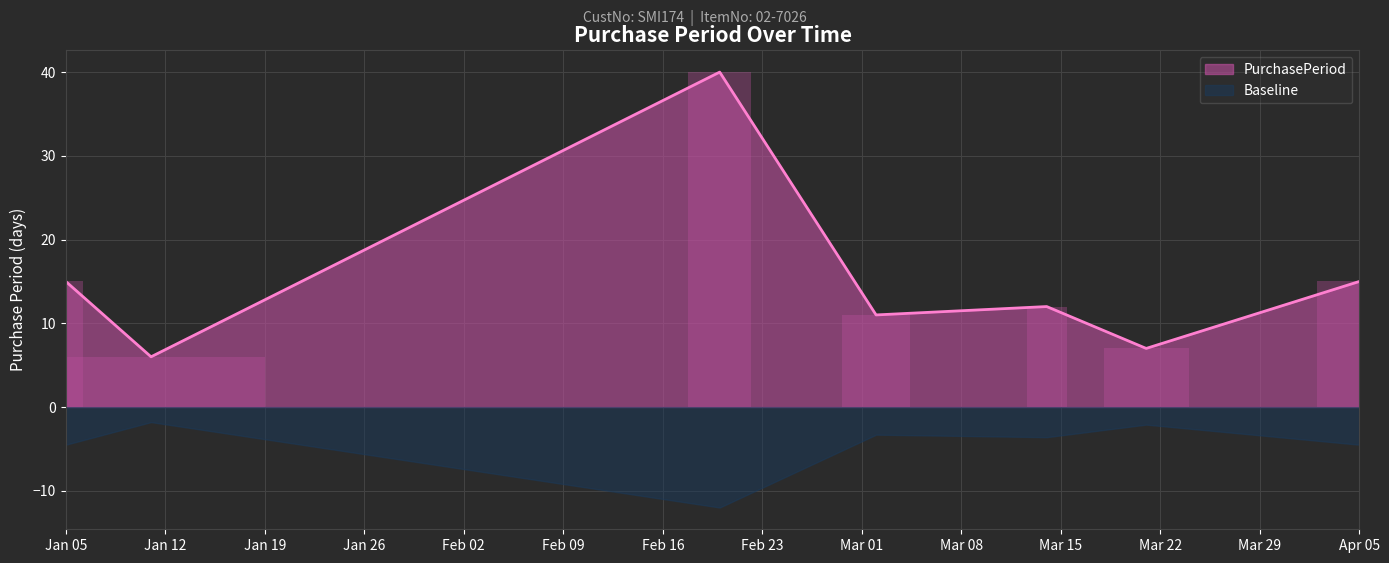

What is the minimum value for PurchasePeriod?

6